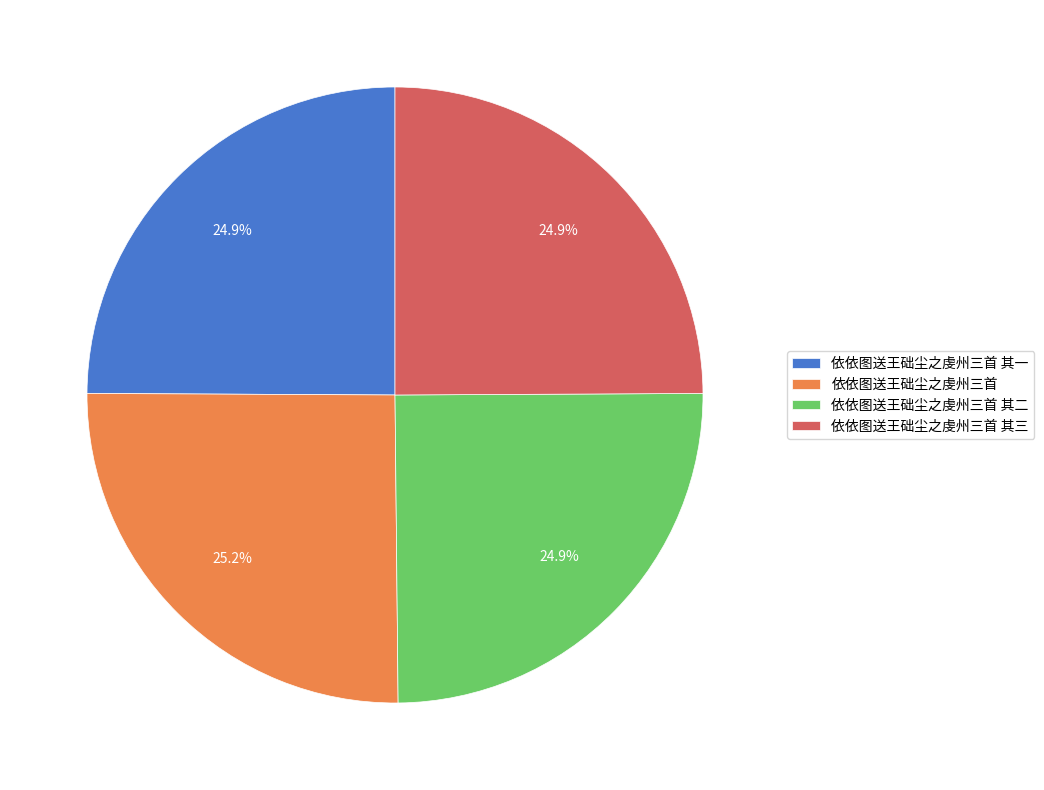

What percentage is the 依依图送王础尘之虔州三首 其三 slice, to the nearest percent?

25%